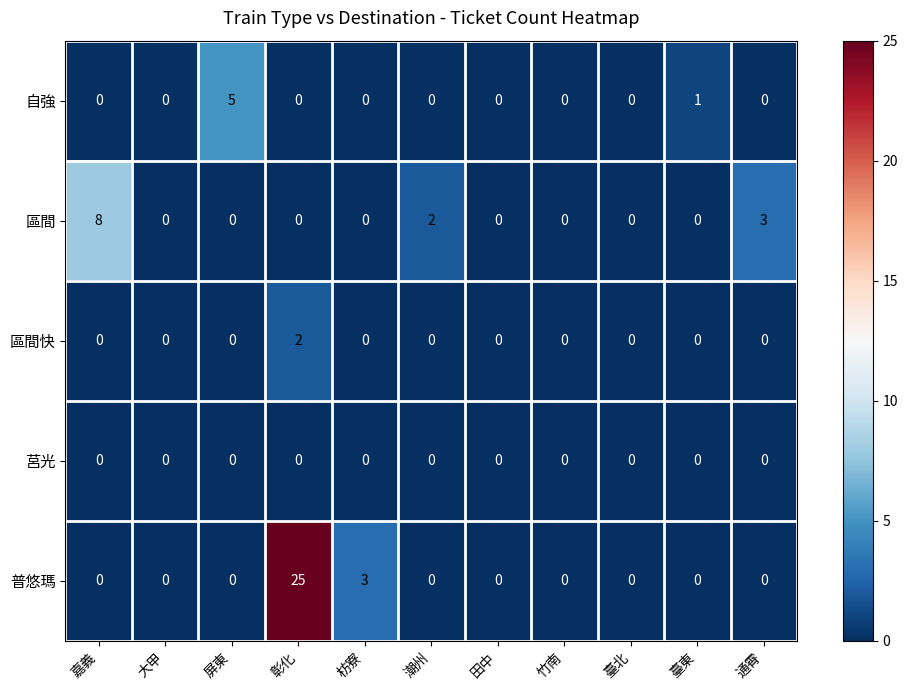

How many distinct data groups are displayed?

5